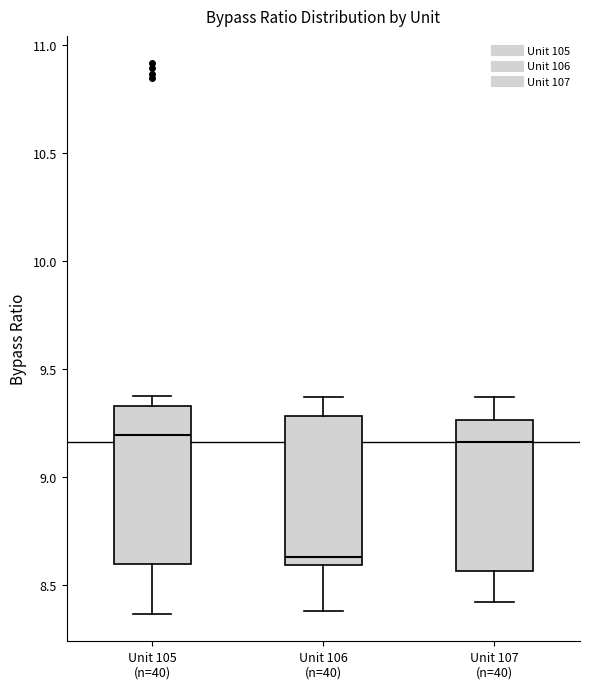

Reading left to right, read every box against the y-axis: the position of its median line, the range the box covers, and the ends of its whiskers. The values are not printed on the chart, so give them approximately, as read against the axis.

Unit 105 (n=40): median 9.20, box 8.60 to 9.35, whiskers 8.35 to 9.40
Unit 106 (n=40): median 8.65, box 8.60 to 9.30, whiskers 8.40 to 9.35
Unit 107 (n=40): median 9.15, box 8.55 to 9.25, whiskers 8.40 to 9.35